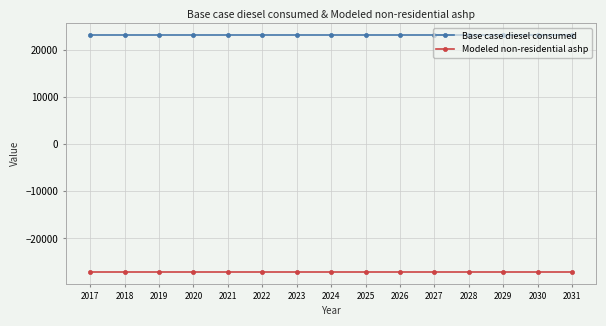

What is the value of the Base case diesel consumed point at the 9th from the left?

23092.2